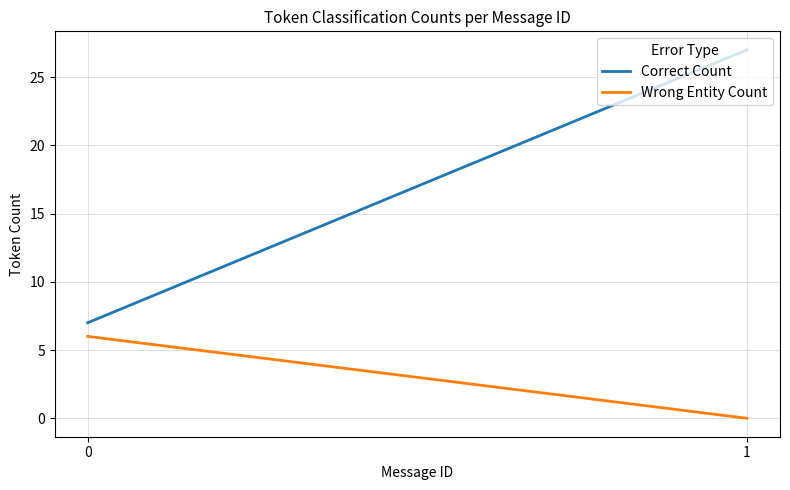

The Wrong Entity Count series shows -3 at 1. True or false?

False